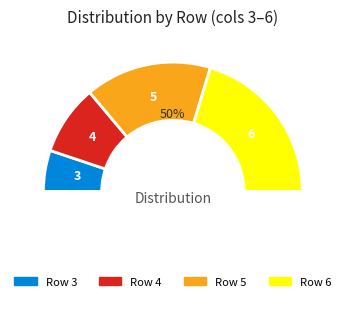

Does any single category account for the majority?

No